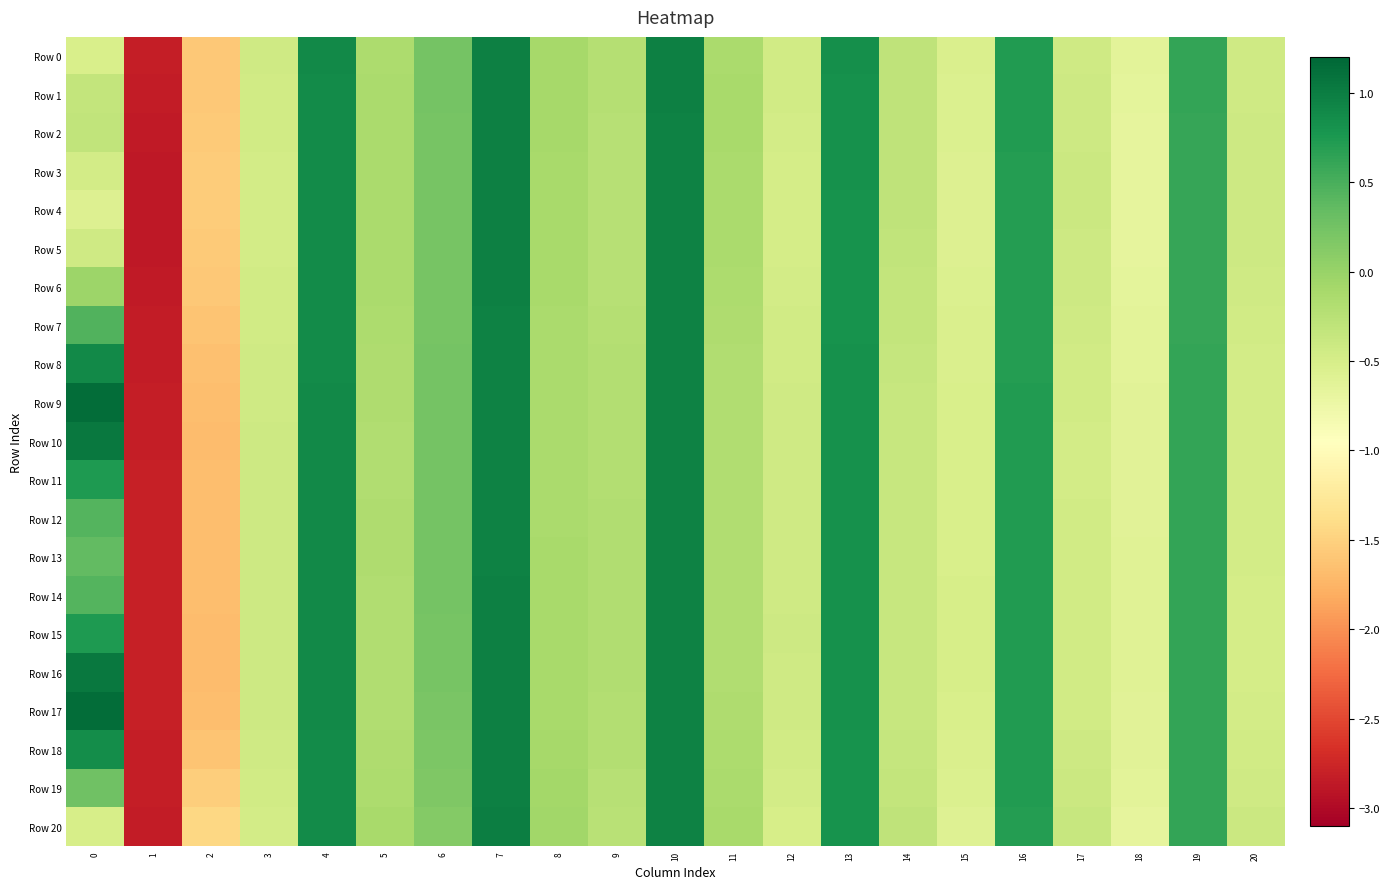

Reading left to right, list all the values displayed in this chart.

Row 0: 0=-0.5	1=-2.8	2=-1.6	3=-0.4	4=0.9	5=-0.1	6=0.2	7=1.0	8=-0.1	9=-0.2	10=1.0	11=-0.1	12=-0.4	13=0.8	14=-0.3	15=-0.5	16=0.7	17=-0.4	18=-0.6	19=0.6	20=-0.4
Row 1: 0=-0.3	1=-2.8	2=-1.6	3=-0.5	4=0.9	5=-0.1	6=0.2	7=1.0	8=-0.1	9=-0.2	10=1.0	11=-0.1	12=-0.5	13=0.8	14=-0.3	15=-0.5	16=0.7	17=-0.4	18=-0.7	19=0.6	20=-0.4
Row 2: 0=-0.3	1=-2.9	2=-1.6	3=-0.5	4=0.9	5=-0.1	6=0.2	7=1.0	8=-0.1	9=-0.2	10=1.0	11=-0.1	12=-0.5	13=0.8	14=-0.3	15=-0.6	16=0.7	17=-0.4	18=-0.7	19=0.6	20=-0.4
Row 3: 0=-0.5	1=-2.9	2=-1.6	3=-0.5	4=0.9	5=-0.1	6=0.2	7=1.0	8=-0.1	9=-0.2	10=1.0	11=-0.1	12=-0.5	13=0.8	14=-0.3	15=-0.6	16=0.7	17=-0.4	18=-0.7	19=0.6	20=-0.4
Row 4: 0=-0.6	1=-2.9	2=-1.5	3=-0.5	4=0.9	5=-0.1	6=0.2	7=1.0	8=-0.1	9=-0.2	10=1.0	11=-0.1	12=-0.5	13=0.8	14=-0.3	15=-0.6	16=0.7	17=-0.4	18=-0.7	19=0.6	20=-0.4
Row 5: 0=-0.4	1=-2.9	2=-1.6	3=-0.5	4=0.9	5=-0.1	6=0.2	7=1.0	8=-0.1	9=-0.2	10=1.0	11=-0.1	12=-0.5	13=0.8	14=-0.3	15=-0.6	16=0.7	17=-0.4	18=-0.7	19=0.6	20=-0.4
Row 6: 0=-0.0	1=-2.9	2=-1.6	3=-0.5	4=0.9	5=-0.1	6=0.2	7=1.0	8=-0.1	9=-0.2	10=1.0	11=-0.2	12=-0.5	13=0.8	14=-0.3	15=-0.6	16=0.7	17=-0.4	18=-0.7	19=0.6	20=-0.4
Row 7: 0=0.5	1=-2.8	2=-1.6	3=-0.4	4=0.9	5=-0.2	6=0.2	7=1.0	8=-0.1	9=-0.2	10=1.0	11=-0.2	12=-0.5	13=0.8	14=-0.3	15=-0.5	16=0.7	17=-0.4	18=-0.6	19=0.6	20=-0.5
Row 8: 0=0.9	1=-2.8	2=-1.6	3=-0.4	4=0.9	5=-0.2	6=0.2	7=1.0	8=-0.1	9=-0.2	10=1.0	11=-0.2	12=-0.4	13=0.8	14=-0.4	15=-0.5	16=0.7	17=-0.5	18=-0.6	19=0.6	20=-0.5
Row 9: 0=1.1	1=-2.8	2=-1.7	3=-0.4	4=0.9	5=-0.2	6=0.2	7=1.0	8=-0.1	9=-0.2	10=1.0	11=-0.2	12=-0.4	13=0.8	14=-0.4	15=-0.5	16=0.7	17=-0.5	18=-0.6	19=0.6	20=-0.5
Row 10: 0=1.0	1=-2.8	2=-1.7	3=-0.4	4=0.9	5=-0.2	6=0.2	7=1.0	8=-0.1	9=-0.2	10=1.0	11=-0.2	12=-0.4	13=0.8	14=-0.4	15=-0.5	16=0.7	17=-0.5	18=-0.6	19=0.6	20=-0.5
Row 11: 0=0.7	1=-2.8	2=-1.7	3=-0.4	4=0.9	5=-0.2	6=0.2	7=1.0	8=-0.1	9=-0.2	10=1.0	11=-0.2	12=-0.4	13=0.8	14=-0.4	15=-0.5	16=0.7	17=-0.5	18=-0.6	19=0.6	20=-0.5
Row 12: 0=0.4	1=-2.8	2=-1.7	3=-0.4	4=0.9	5=-0.2	6=0.2	7=1.0	8=-0.1	9=-0.2	10=1.0	11=-0.2	12=-0.4	13=0.8	14=-0.4	15=-0.5	16=0.7	17=-0.5	18=-0.6	19=0.6	20=-0.5
Row 13: 0=0.3	1=-2.8	2=-1.7	3=-0.4	4=0.9	5=-0.2	6=0.2	7=1.0	8=-0.1	9=-0.2	10=1.0	11=-0.2	12=-0.4	13=0.8	14=-0.4	15=-0.5	16=0.7	17=-0.5	18=-0.6	19=0.6	20=-0.5
Row 14: 0=0.4	1=-2.8	2=-1.7	3=-0.4	4=0.9	5=-0.2	6=0.2	7=1.0	8=-0.1	9=-0.2	10=1.0	11=-0.2	12=-0.4	13=0.8	14=-0.4	15=-0.5	16=0.7	17=-0.5	18=-0.6	19=0.6	20=-0.5
Row 15: 0=0.7	1=-2.8	2=-1.7	3=-0.4	4=0.9	5=-0.2	6=0.2	7=1.0	8=-0.1	9=-0.2	10=1.0	11=-0.2	12=-0.4	13=0.8	14=-0.4	15=-0.5	16=0.7	17=-0.5	18=-0.6	19=0.6	20=-0.5
Row 16: 0=1.0	1=-2.8	2=-1.7	3=-0.4	4=0.9	5=-0.2	6=0.2	7=1.0	8=-0.1	9=-0.2	10=1.0	11=-0.2	12=-0.4	13=0.8	14=-0.4	15=-0.5	16=0.7	17=-0.5	18=-0.6	19=0.6	20=-0.5
Row 17: 0=1.1	1=-2.8	2=-1.7	3=-0.4	4=0.9	5=-0.2	6=0.2	7=1.0	8=-0.1	9=-0.2	10=1.0	11=-0.2	12=-0.4	13=0.8	14=-0.4	15=-0.5	16=0.7	17=-0.4	18=-0.6	19=0.6	20=-0.5
Row 18: 0=0.9	1=-2.8	2=-1.6	3=-0.4	4=0.9	5=-0.2	6=0.2	7=1.0	8=-0.1	9=-0.2	10=1.0	11=-0.2	12=-0.5	13=0.8	14=-0.3	15=-0.5	16=0.7	17=-0.4	18=-0.6	19=0.6	20=-0.5
Row 19: 0=0.3	1=-2.8	2=-1.5	3=-0.5	4=0.9	5=-0.1	6=0.2	7=1.0	8=-0.1	9=-0.2	10=1.0	11=-0.1	12=-0.5	13=0.8	14=-0.3	15=-0.6	16=0.7	17=-0.4	18=-0.6	19=0.6	20=-0.4
Row 20: 0=-0.5	1=-2.8	2=-1.4	3=-0.5	4=0.9	5=-0.1	6=0.1	7=1.0	8=-0.1	9=-0.3	10=1.0	11=-0.1	12=-0.5	13=0.8	14=-0.3	15=-0.6	16=0.7	17=-0.4	18=-0.7	19=0.6	20=-0.4